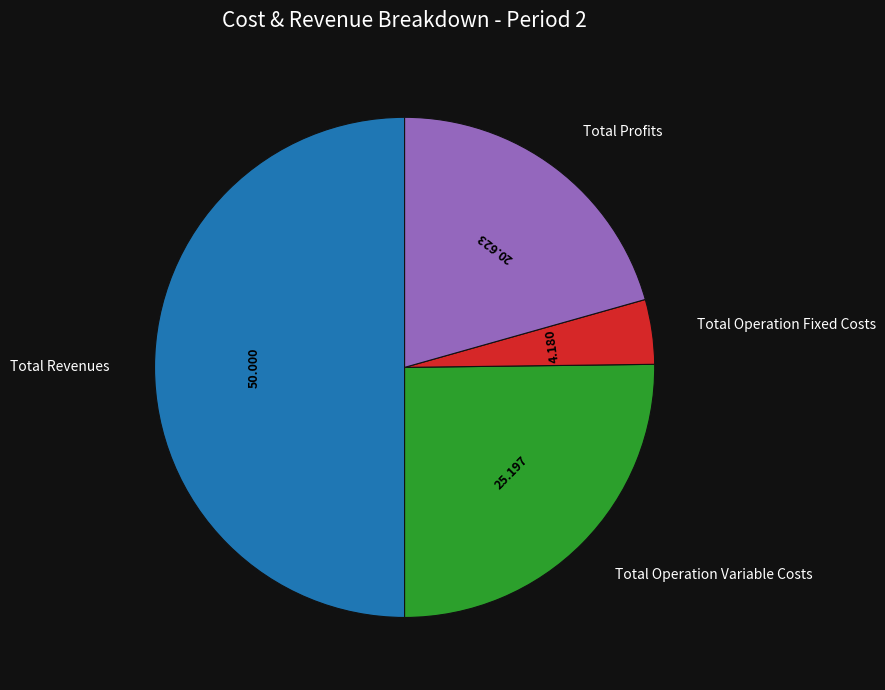

Is Total Operation Variable Costs the majority of the pie?

No